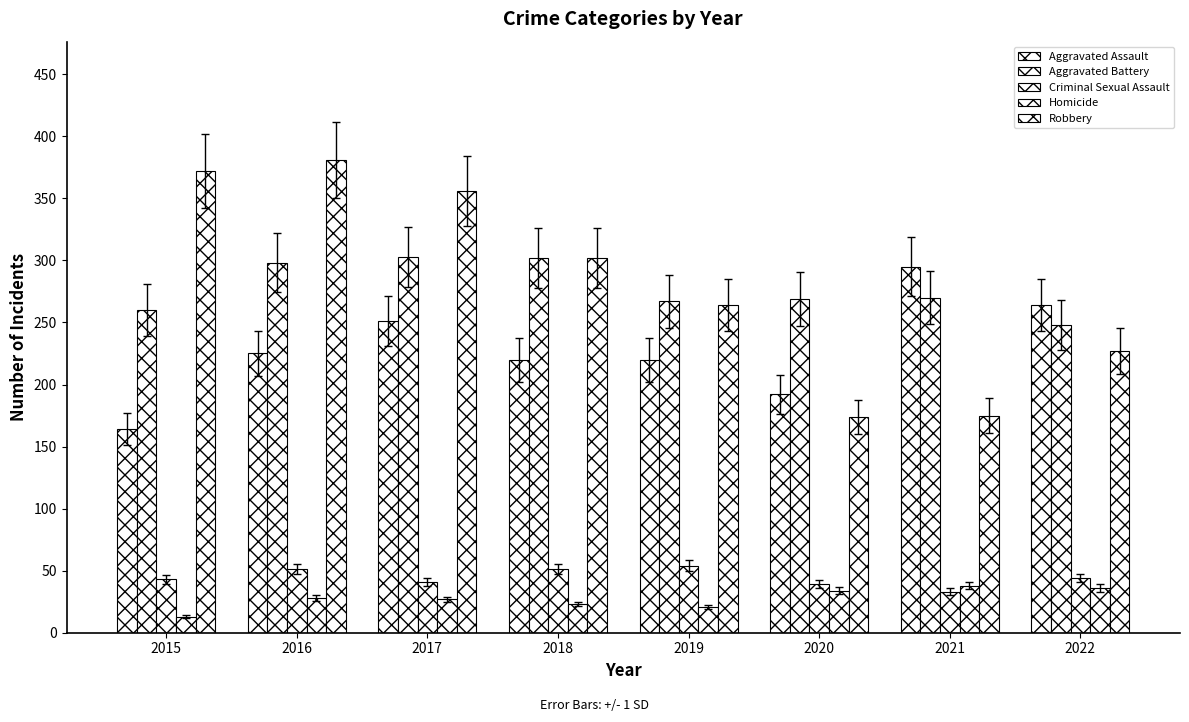

How many categories are shown in the chart?

8